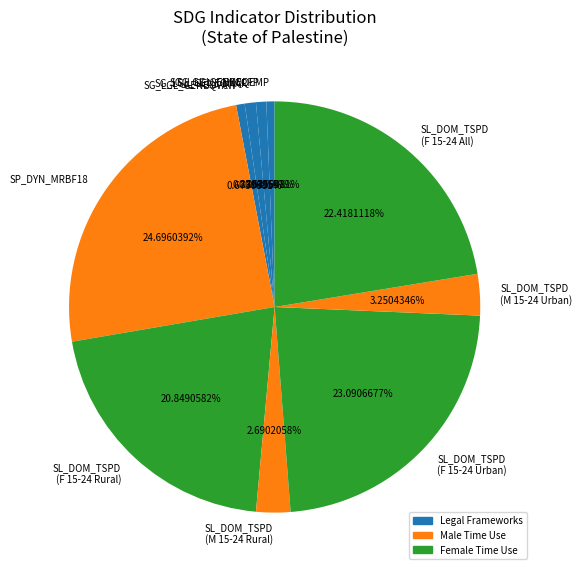

Which has a higher value, SG_LGL_GENEQEMP or SP_DYN_MRBF18?

SP_DYN_MRBF18